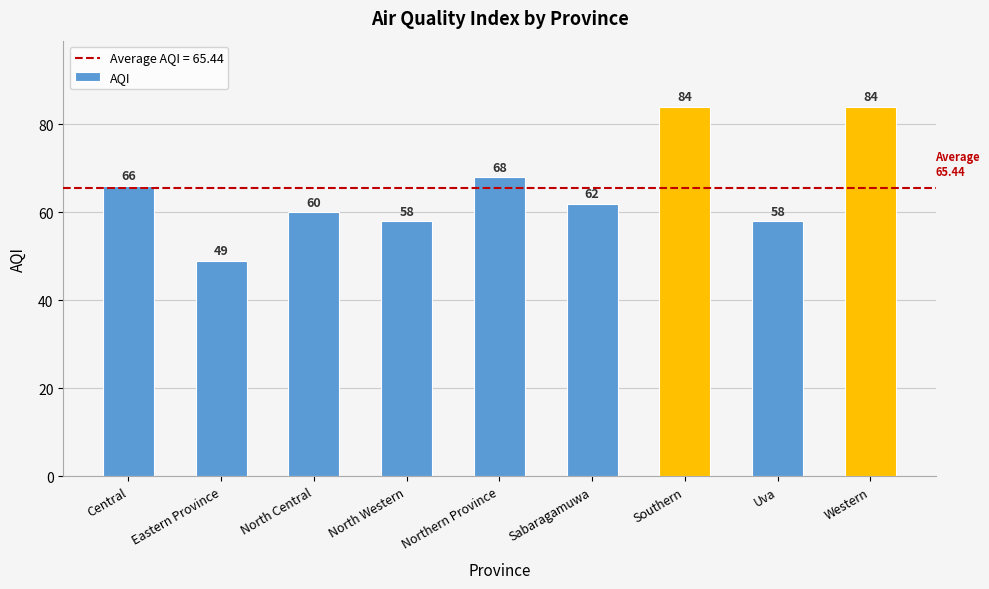

Reading left to right, list all the values displayed in this chart.

66	49	60	58	68	62	84	58	84